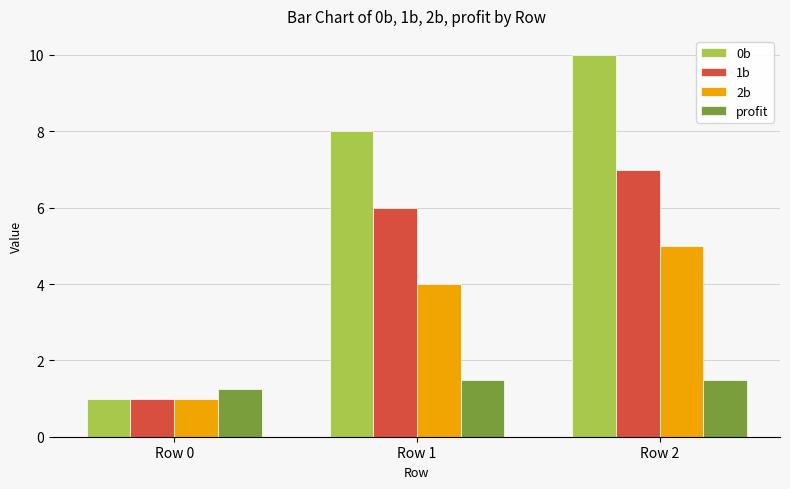

Is it true that 0b equals 8.0 at Row 1?

True